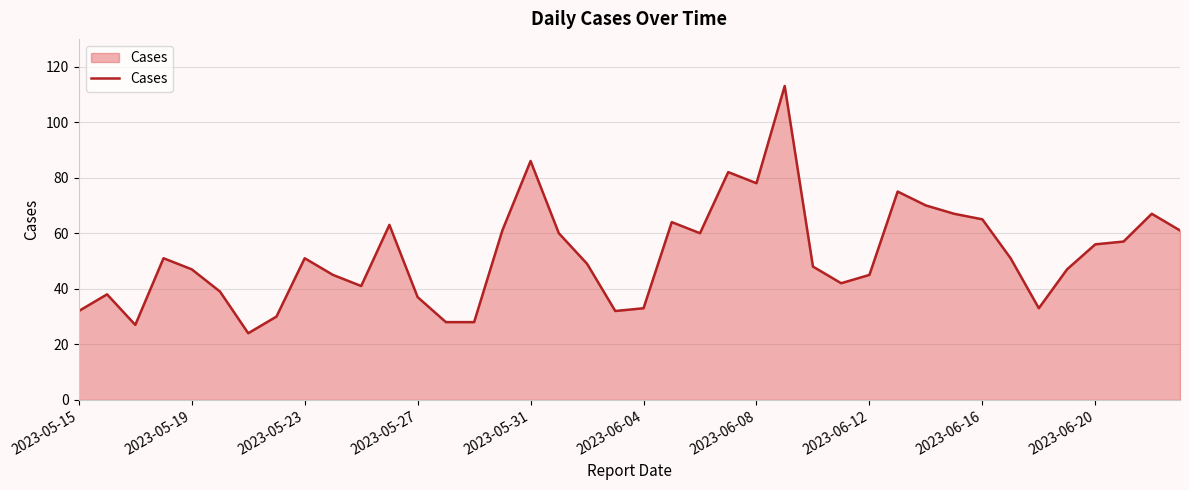

What is the smallest value displayed?

24